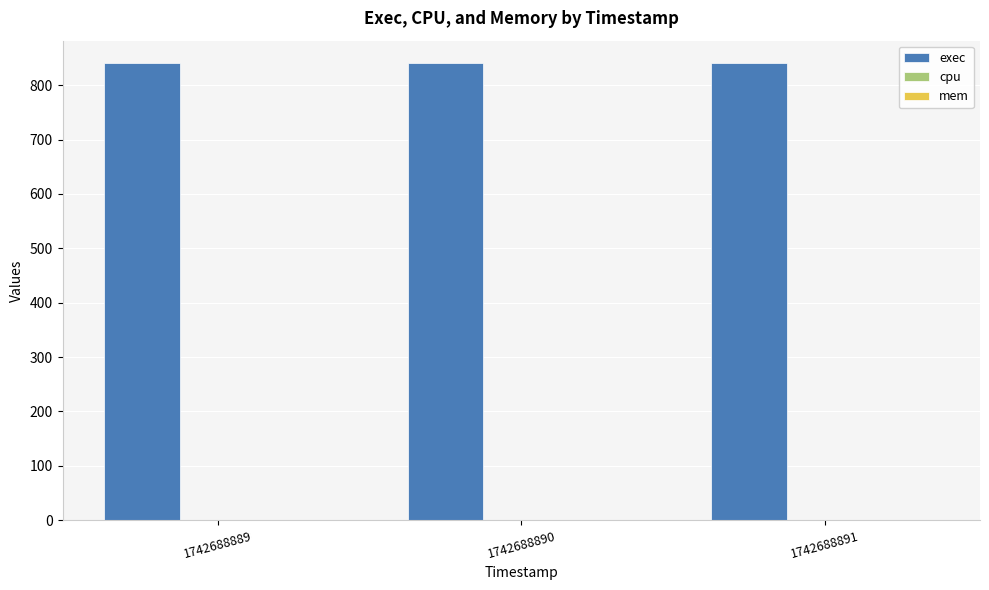

Reading left to right, extract all data points from this chart.

exec: 840	840	840
cpu: 0	0	0
mem: 0	0	0